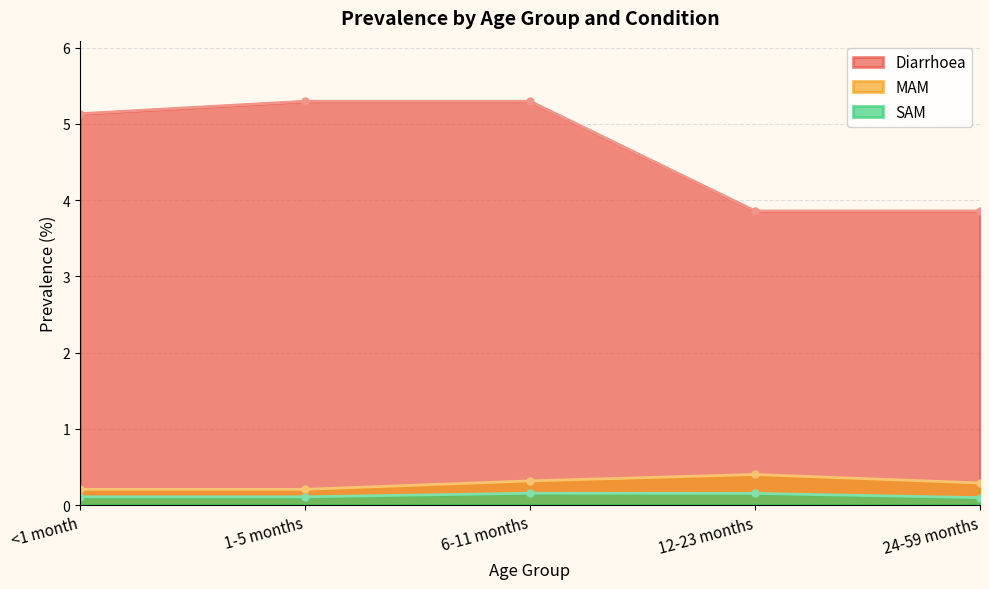

What is the maximum value for MAM?

0.4